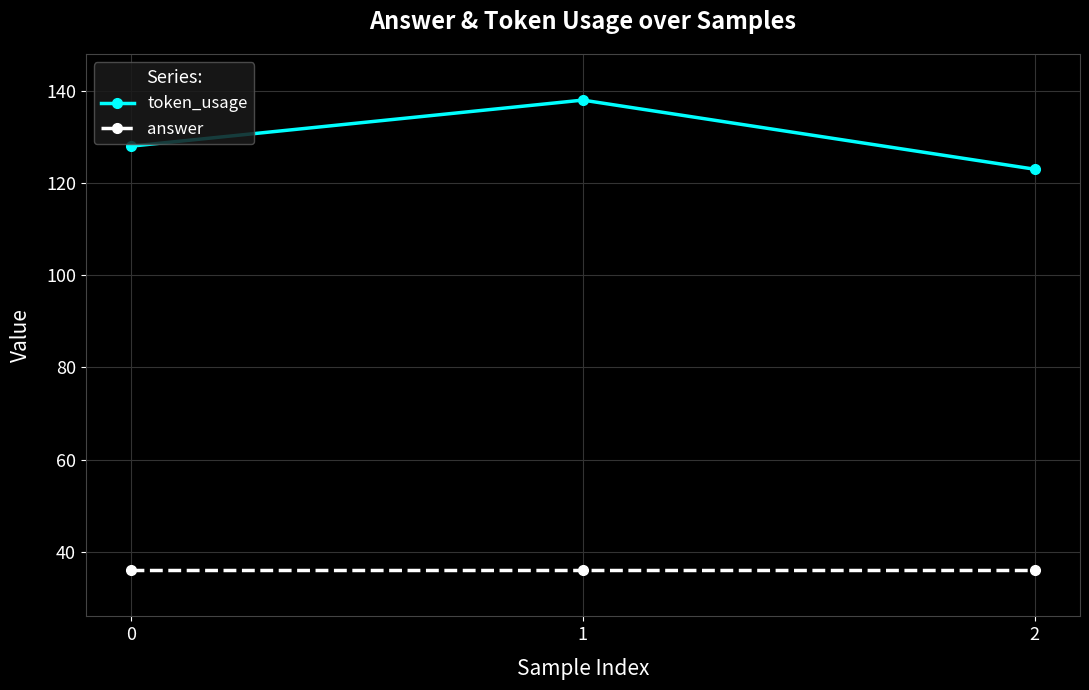

At which category is the sum across all series the highest?

1